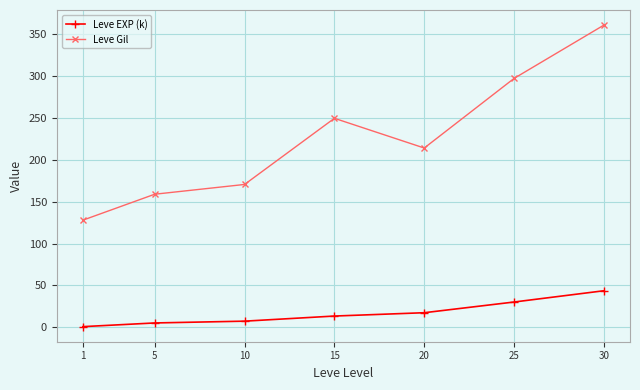

What is the maximum value shown in the chart?

361.0